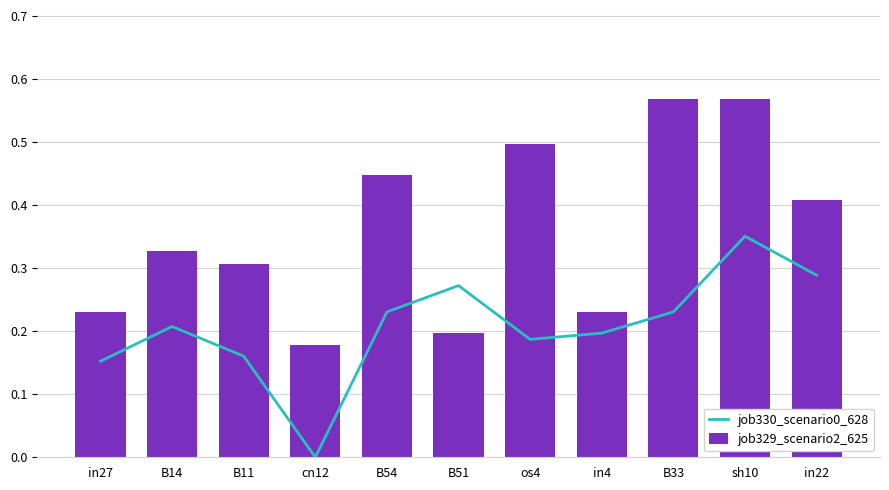

At which category does the chart reach its peak across all series?

B33